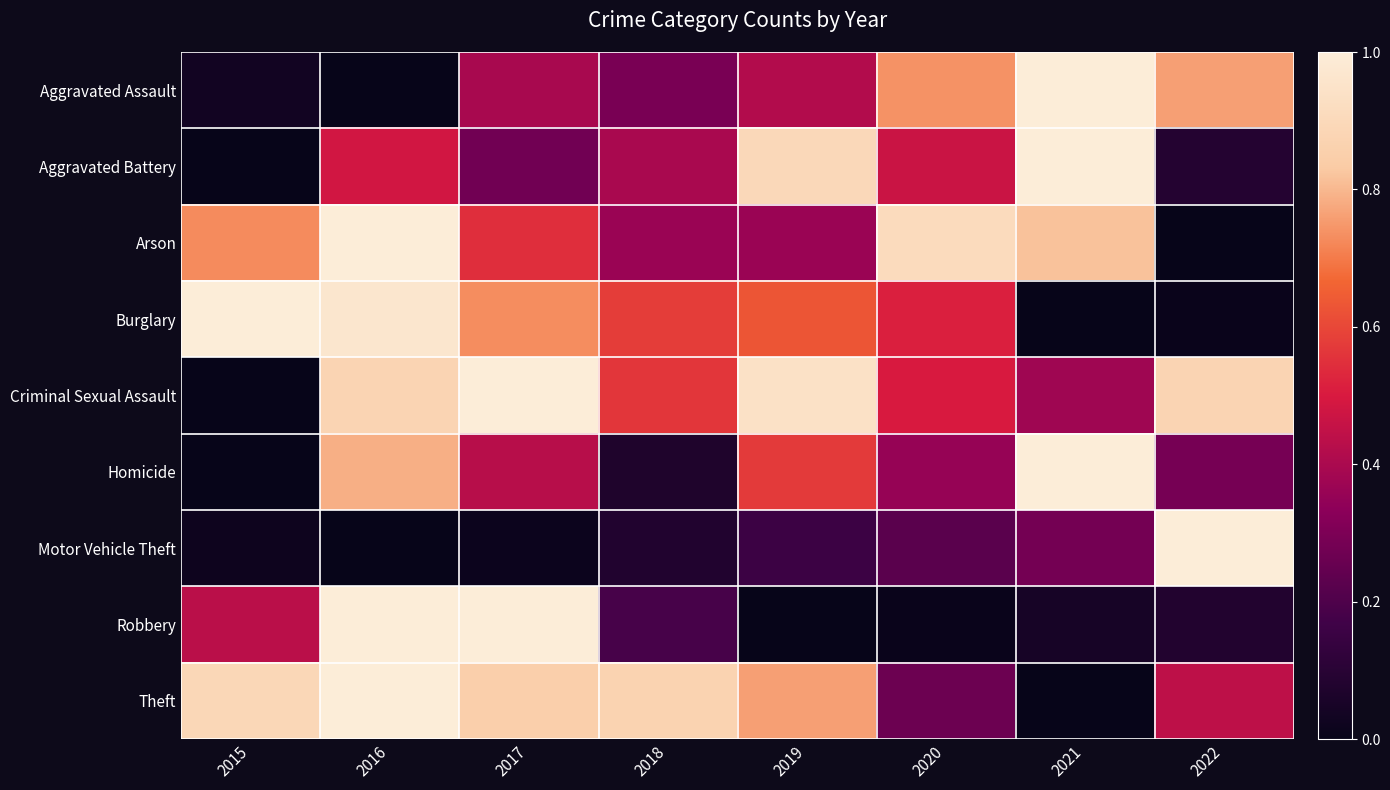

Which series has the largest range (max minus min)?

Aggravated Assault